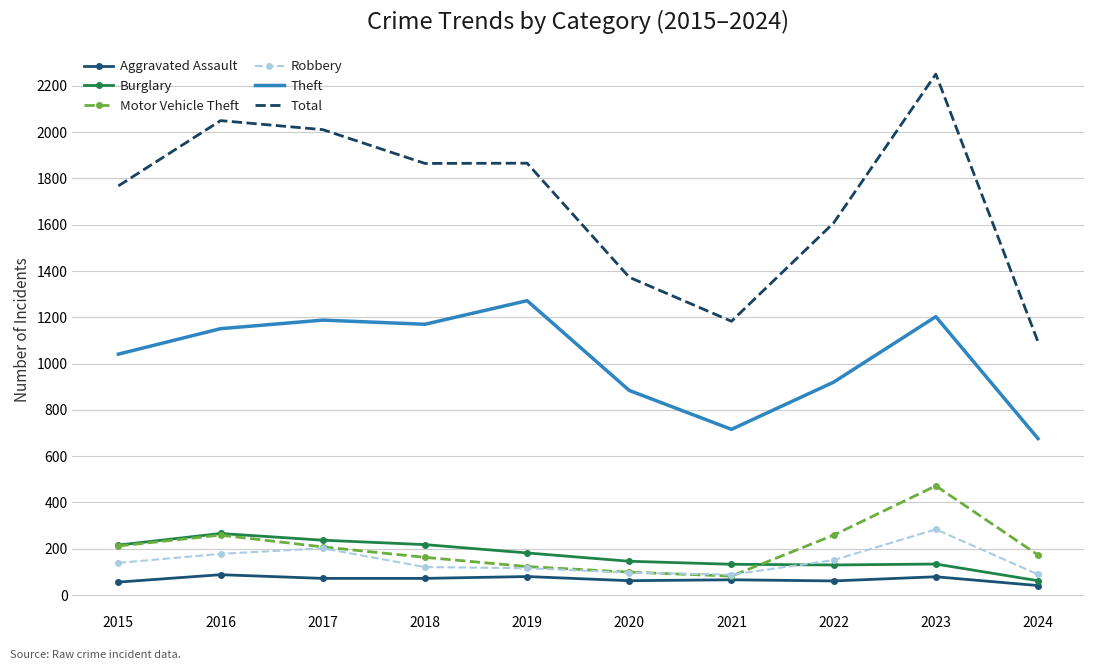

True or false: Burglary has a value of 325 at 2019.

False